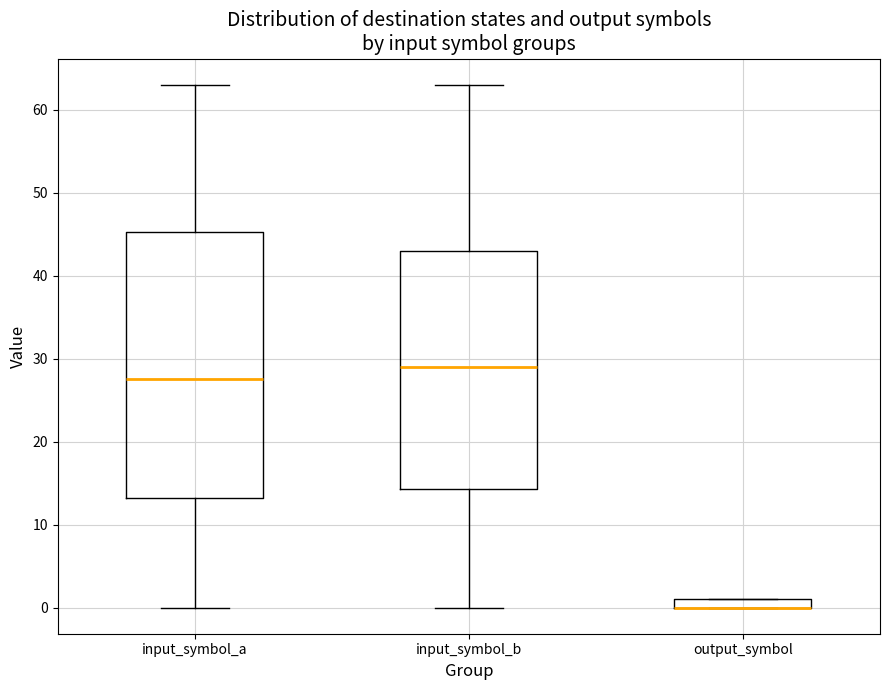

Which box is the tallest, from its lower edge to its upper edge?

input_symbol_a